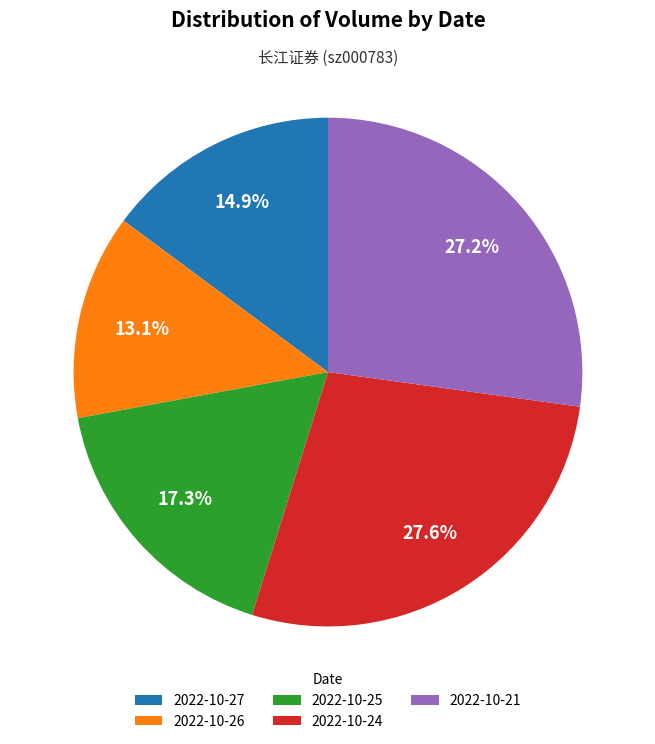

Is it true that 2022-10-24 is 16% of the pie?

False